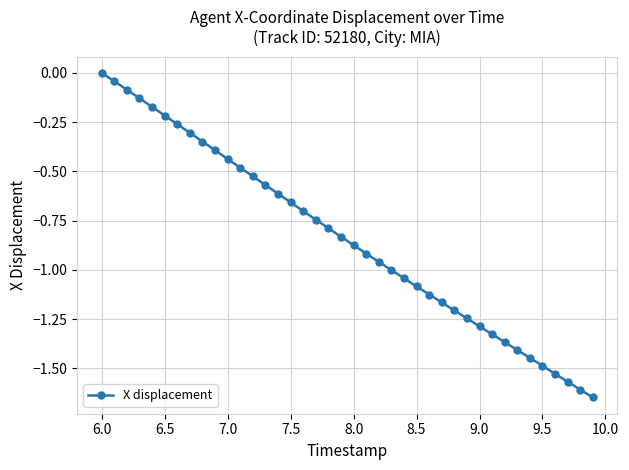

What is the difference between the maximum and minimum values?

1.6